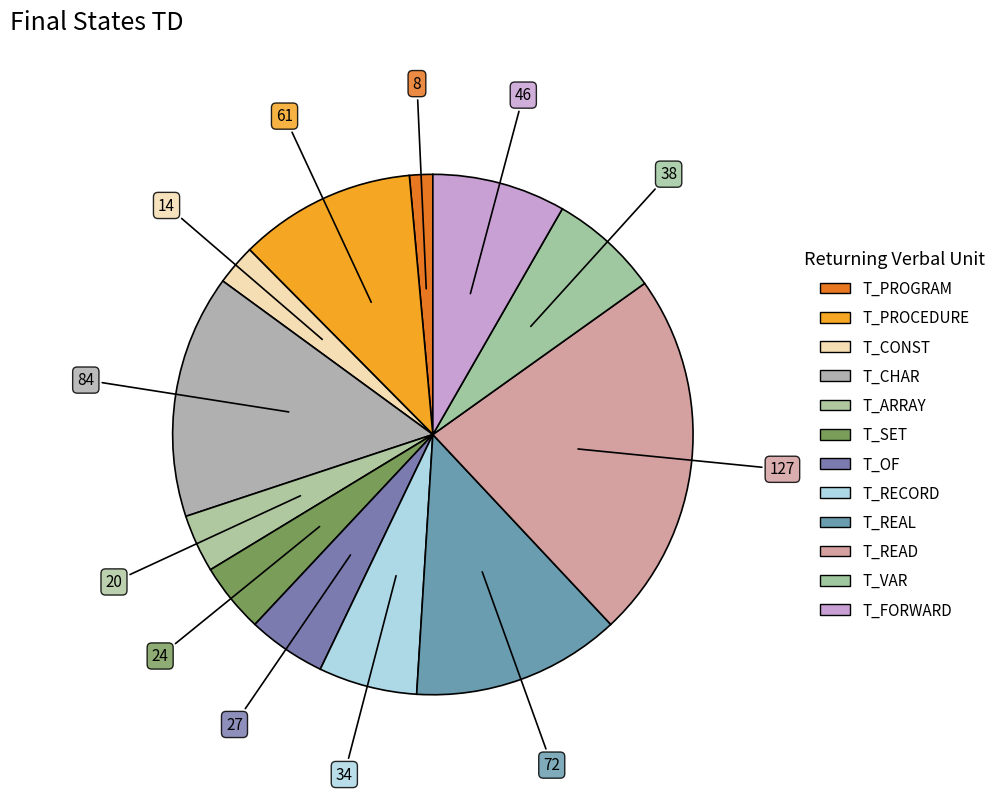

Rank the categories by value from highest to lowest.

T_READ, T_CHAR, T_REAL, T_PROCEDURE, T_FORWARD, T_VAR, T_RECORD, T_OF, T_SET, T_ARRAY, T_CONST, T_PROGRAM